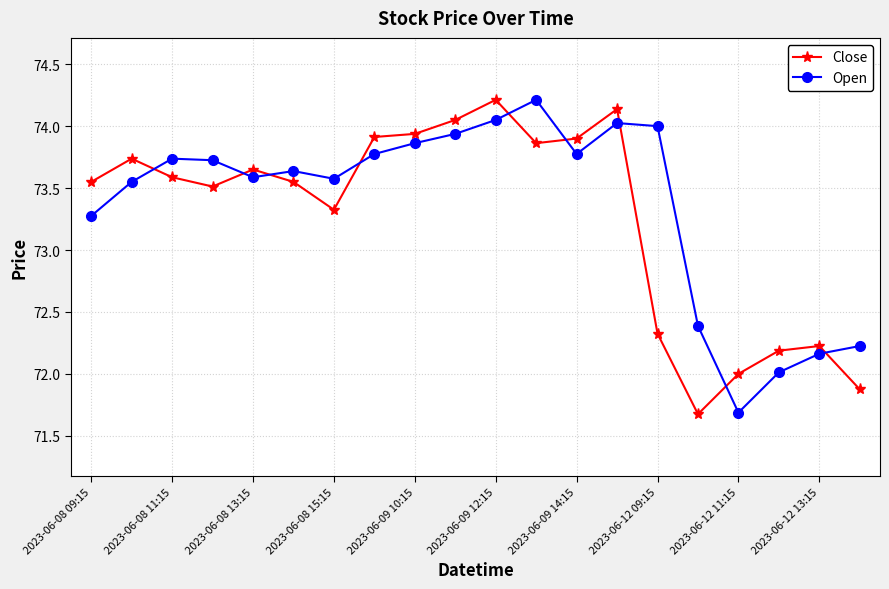

What is the highest value of the Close series?

74.2